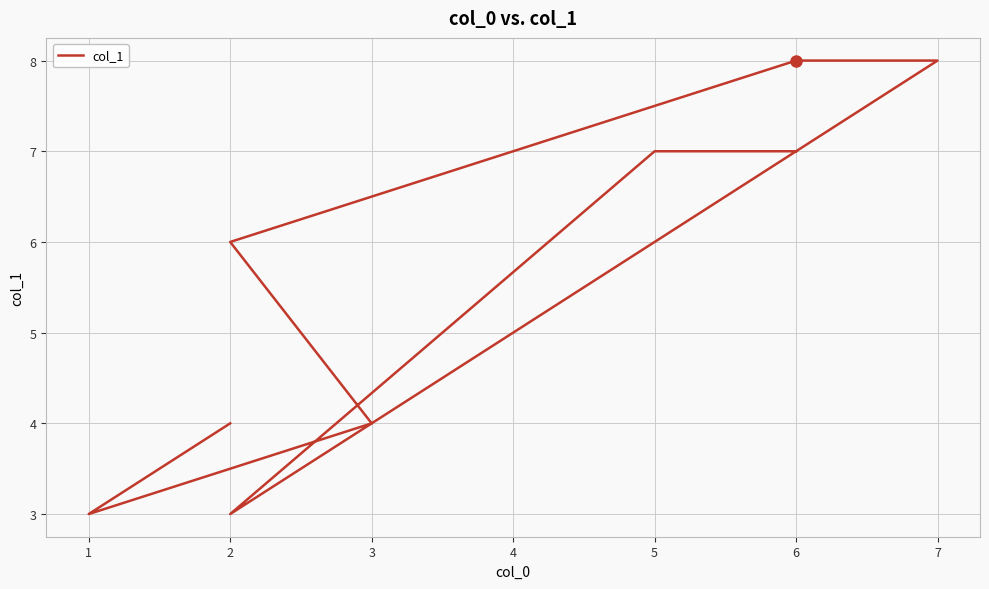

What is the ratio of the value at 6 to the value at 3?

1.8